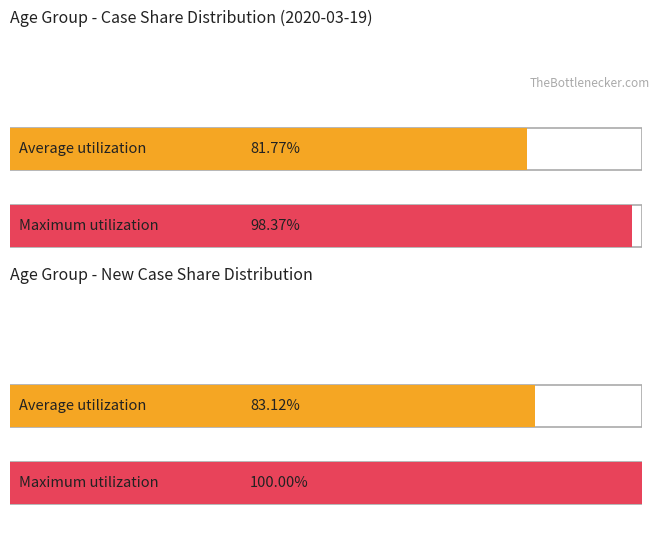

How many values in the TOT_CASE_COUNT series exceed 10?

4